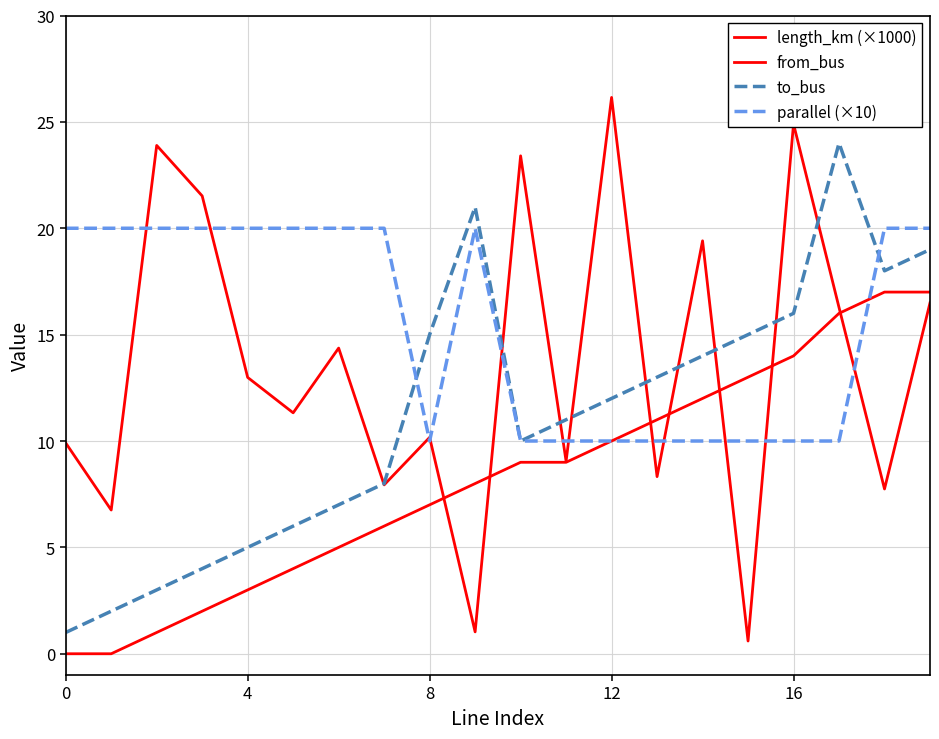

Reading right to left, transcribe all the data shown in this chart.

length_km (×1000): 16.5	7.7	16.3	24.9	0.6	19.4	8.3	26.1	9.0	23.4	1.0	10.2	7.9	14.4	11.3	13.0	21.5	23.9	6.8	9.9
from_bus: 17.0	17.0	16.0	14.0	13.0	12.0	11.0	10.0	9.0	9.0	8.0	7.0	6.0	5.0	4.0	3.0	2.0	1.0	0.0	0.0
to_bus: 19.0	18.0	24.0	16.0	15.0	14.0	13.0	12.0	11.0	10.0	21.0	15.0	8.0	7.0	6.0	5.0	4.0	3.0	2.0	1.0
parallel (×10): 20.0	20.0	10.0	10.0	10.0	10.0	10.0	10.0	10.0	10.0	20.0	10.0	20.0	20.0	20.0	20.0	20.0	20.0	20.0	20.0